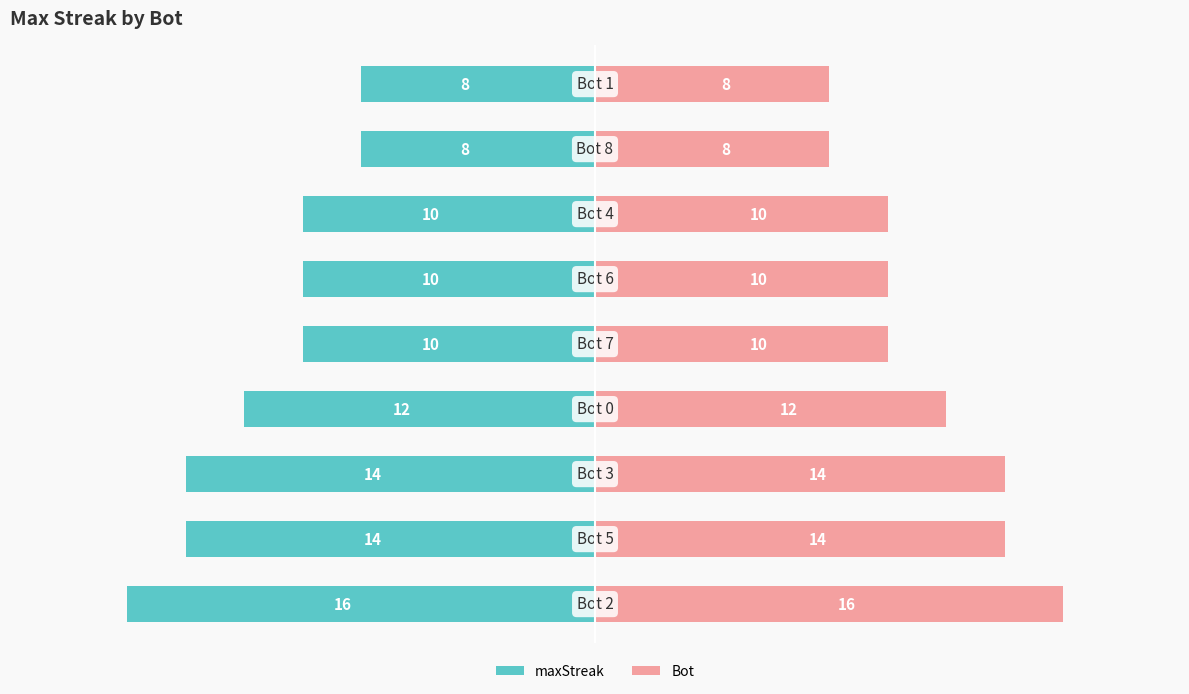

Reading left to right, extract all data points from this chart.

maxStreak: 0=-16	1=-14	2=-14	3=-12	4=-10	5=-10	6=-10	7=-8	8=-8
Bot: 0=16	1=14	2=14	3=12	4=10	5=10	6=10	7=8	8=8